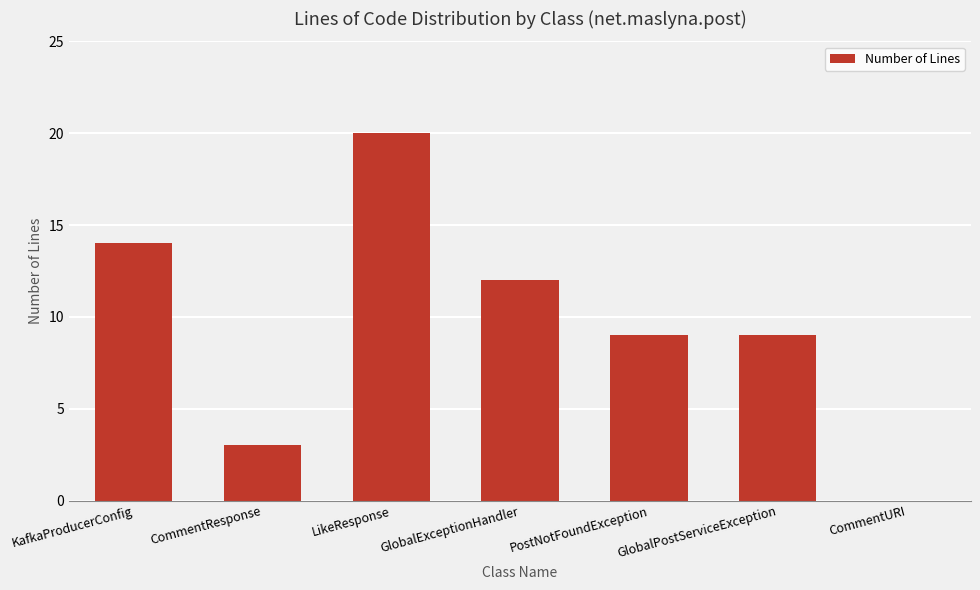

What is the ratio of the value at LikeResponse to the value at GlobalPostServiceException?

2.2